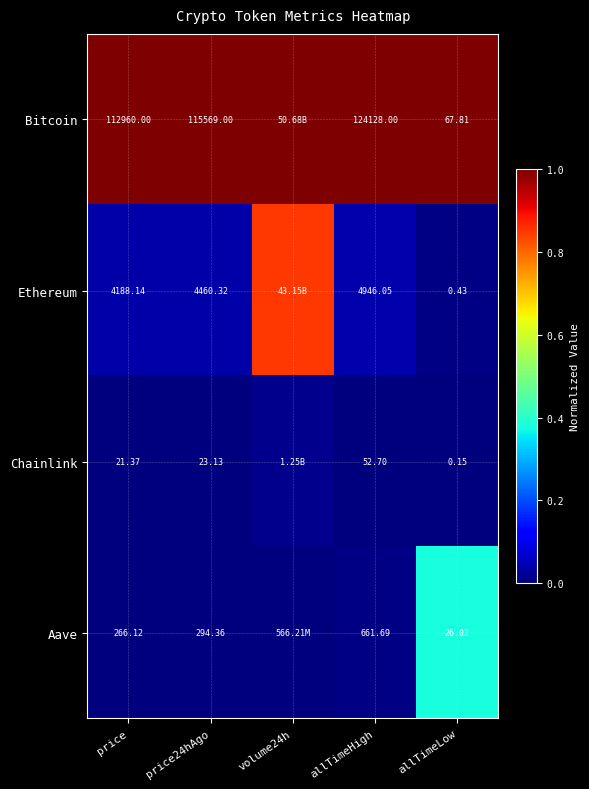

At price24hAgo, list the series in order from largest to smallest.

Bitcoin, Ethereum, Aave, Chainlink